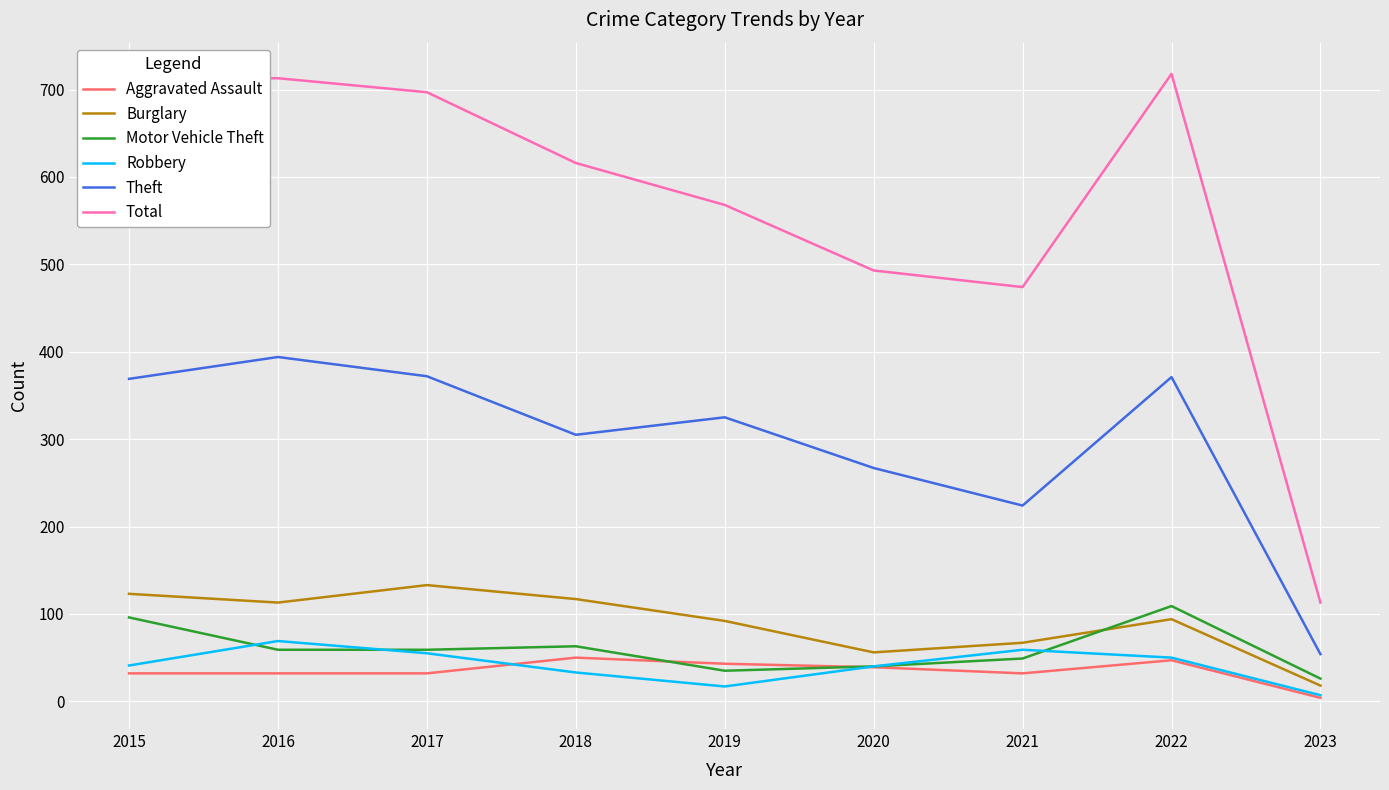

Which series has the largest total across all categories?

Total